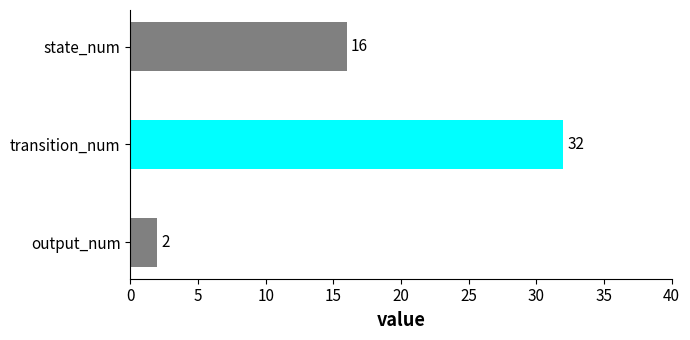

Reading top to bottom, what are all the values shown in this chart?

16	32	2